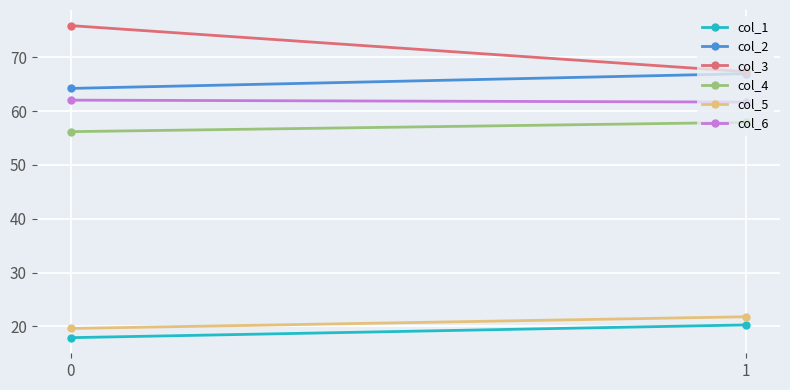

Which series has the largest range (max minus min)?

col_3